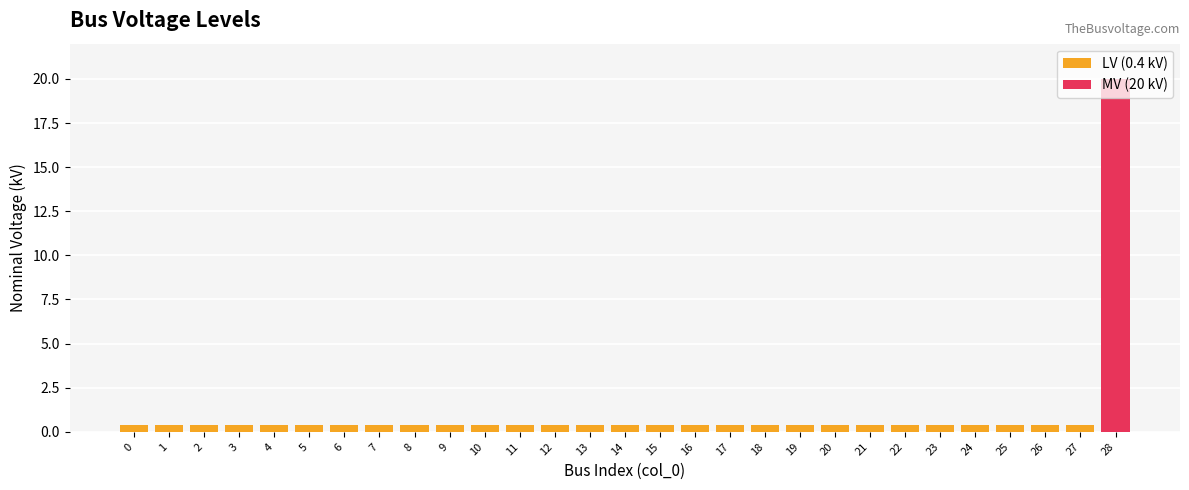

What is the smallest value displayed?

0.4